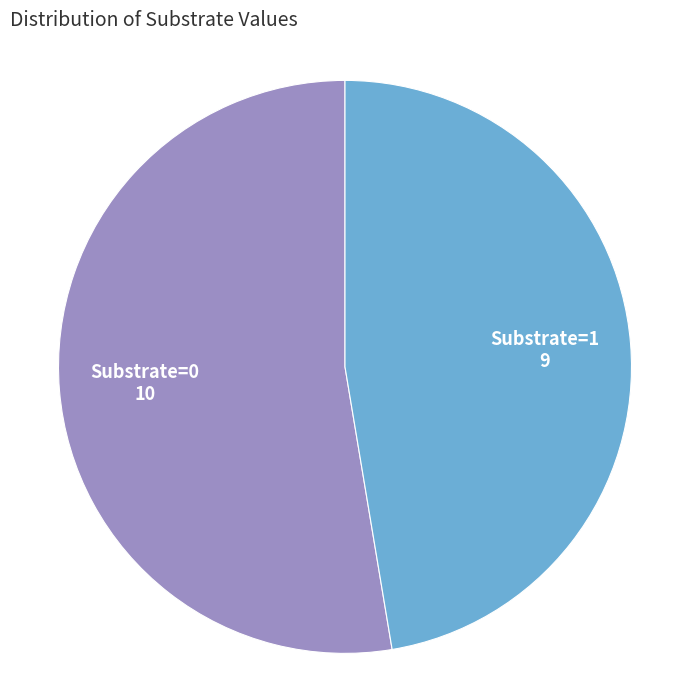

Is there a majority slice in this chart?

Yes